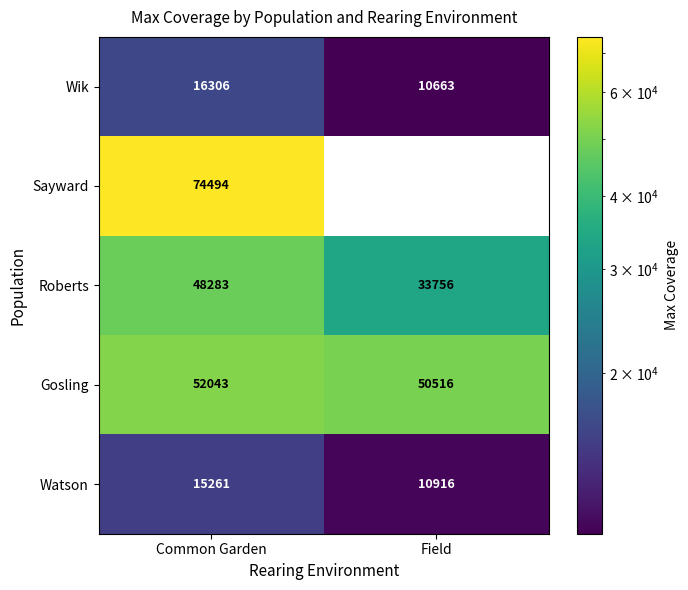

At which label is Wik closest to 13484?

Field